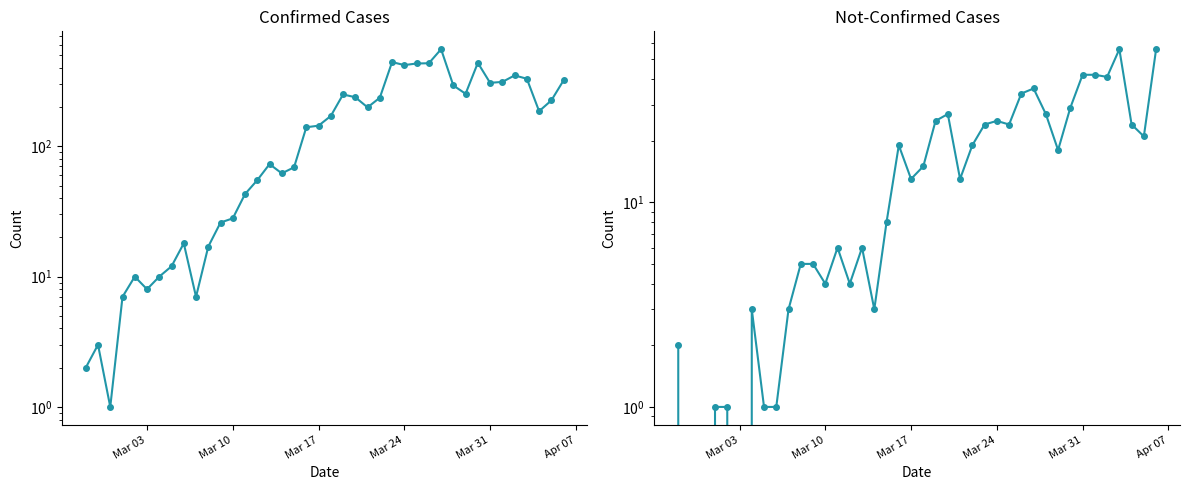

List the series in order of their overall mean, lowest first.

not-confirmed, confirmed